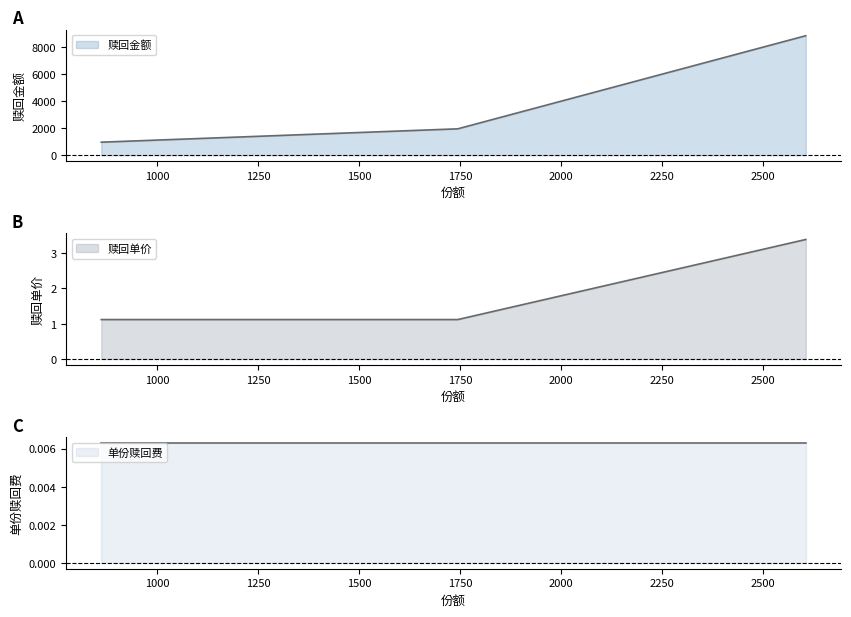

What is the label of the 3rd point from the left?

2605.62